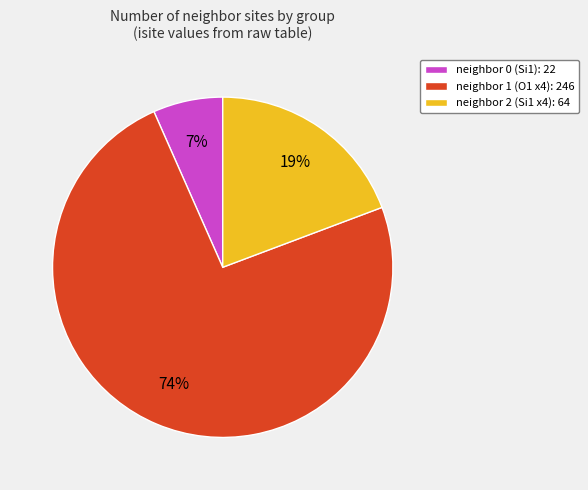

Is the sum of neighbor 1 (O1 x4): 246 and neighbor 0 (Si1): 22 greater than half?

Yes